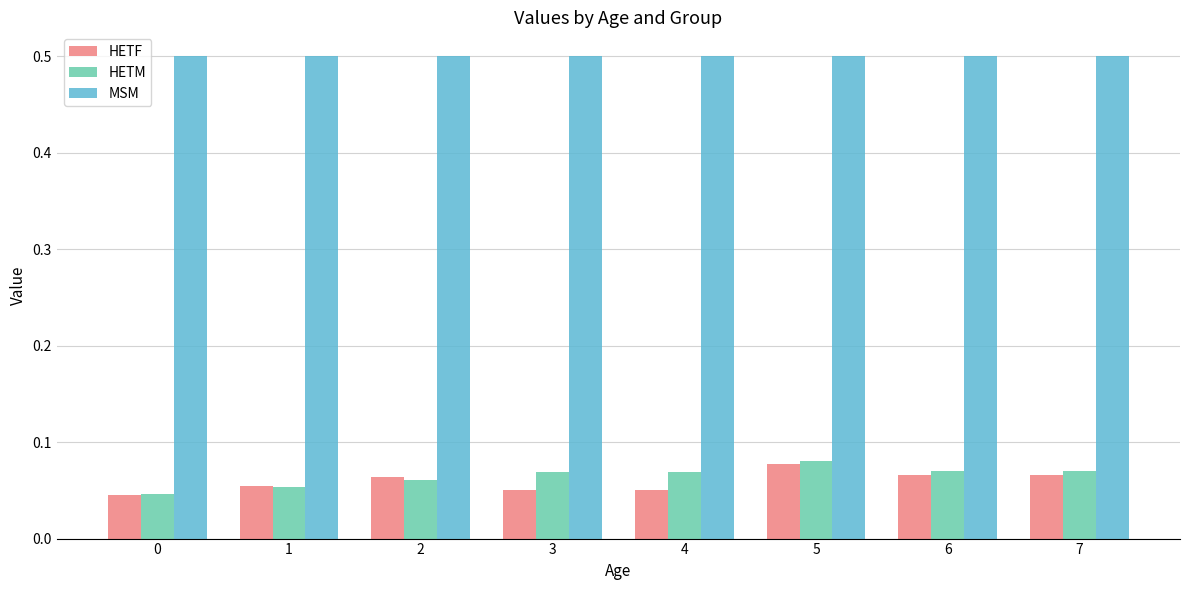

Which series has the largest total across all categories?

MSM